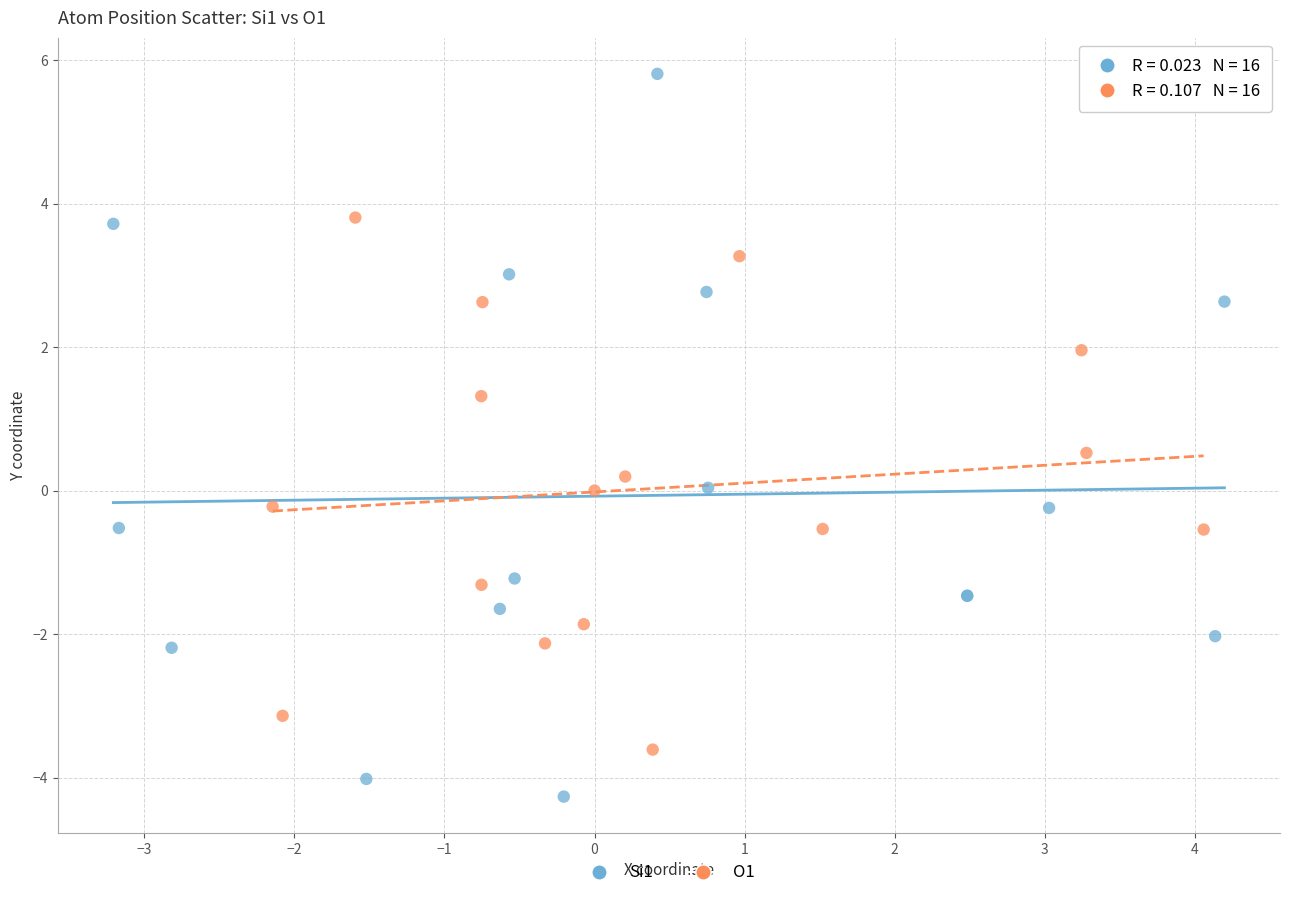

Which series has the widest spread of Y values?

Si1